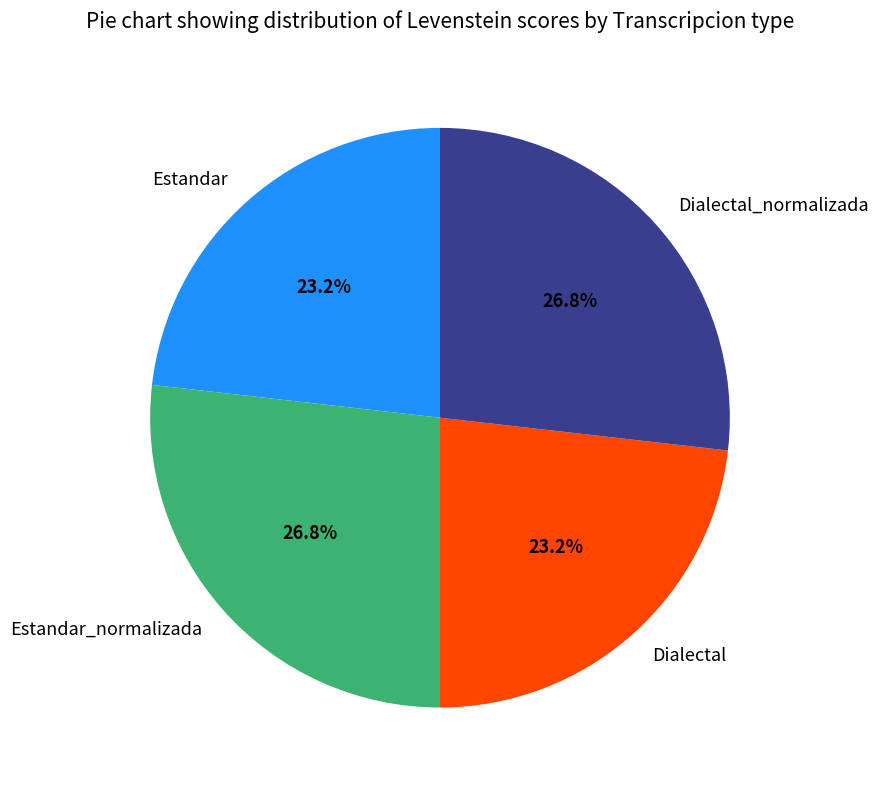

To the nearest percent, what percentage of the pie is Dialectal?

23%